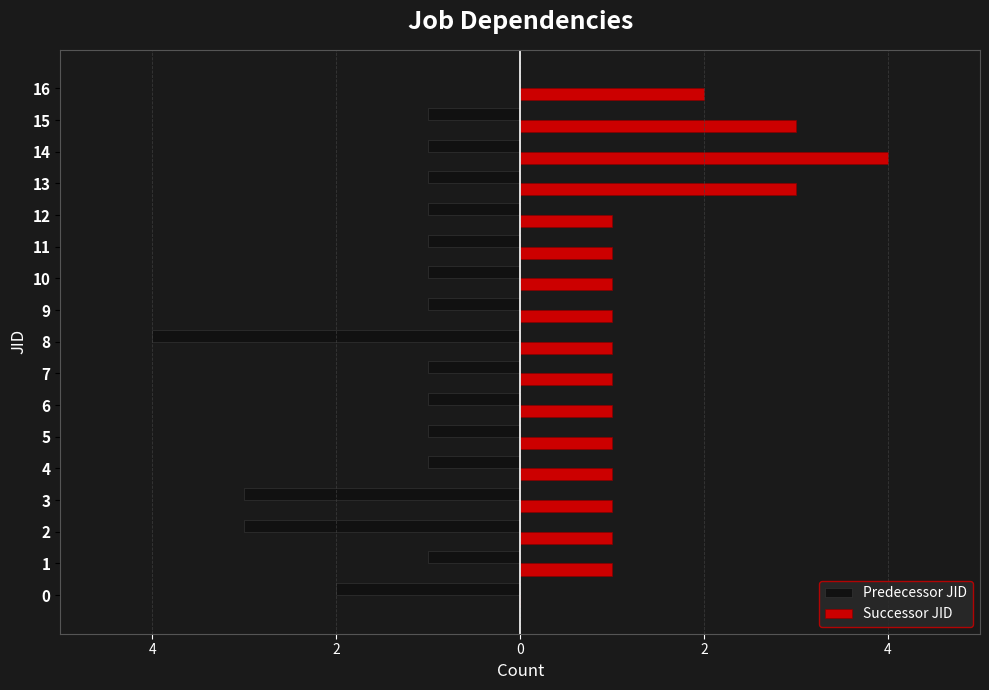

What is the sum of all Predecessor JID values?

-24